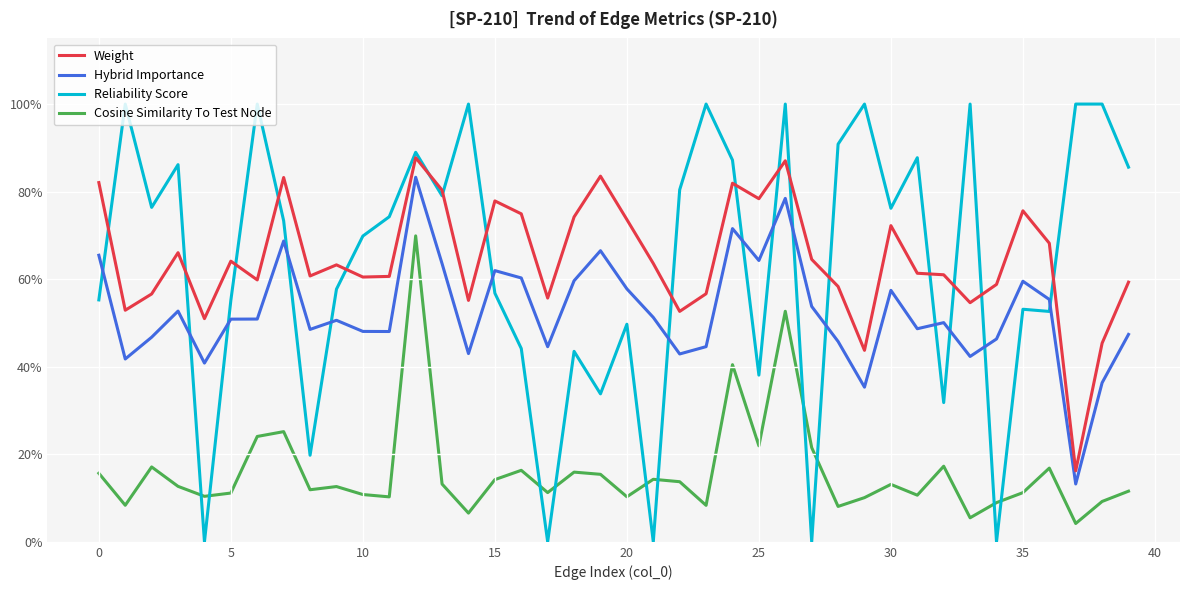

Does the chart have visible grid lines?

Yes